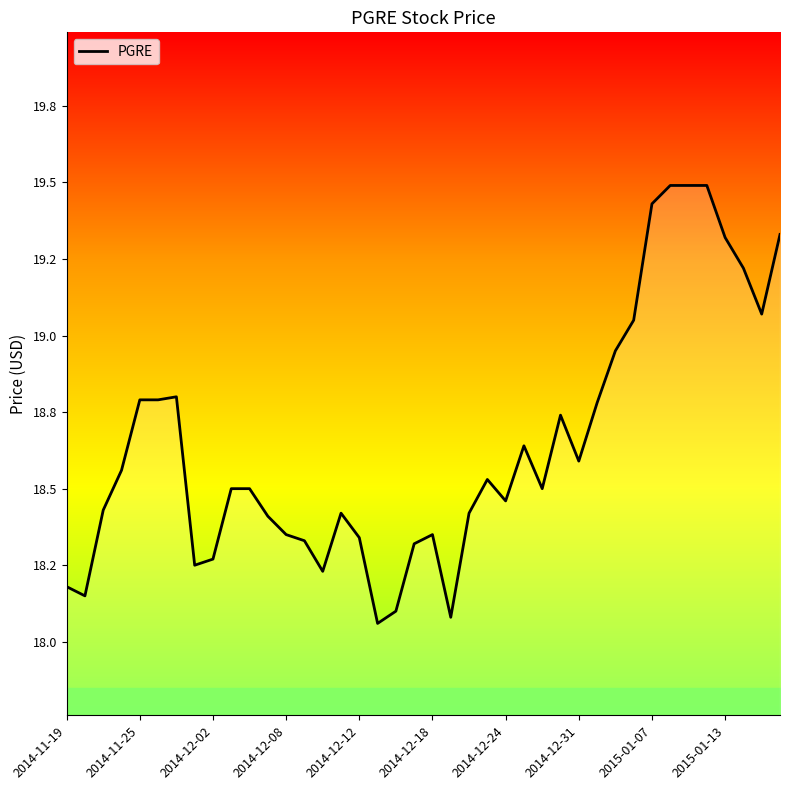

Does the chart have visible grid lines?

No